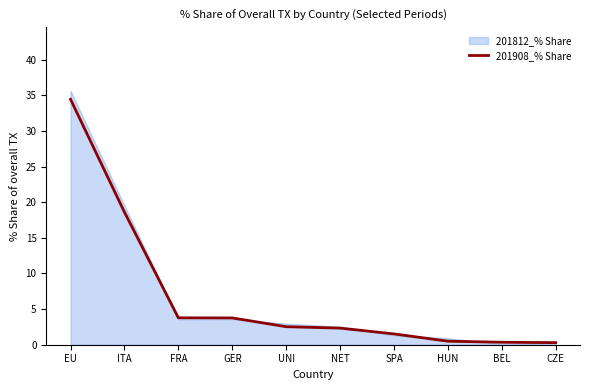

At which category does the chart reach its peak across all series?

EU